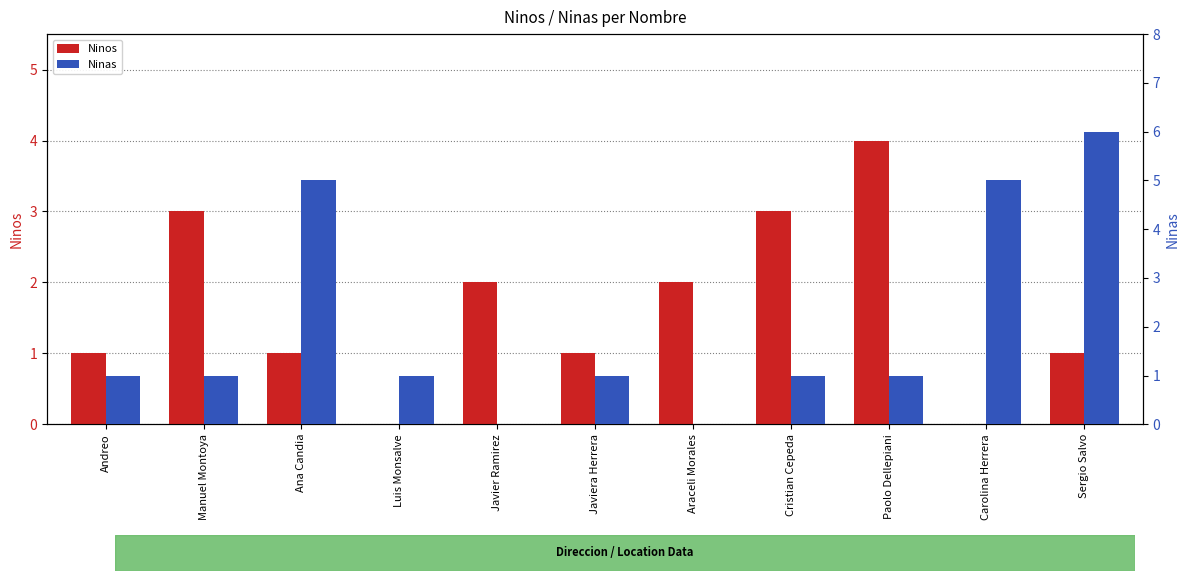

Reading left to right, what are all the values shown in this chart?

Ninos: Andreo=1	Manuel Montoya=3	Ana Candia=1	Luis Monsalve=0	Javier Ramirez=2	Javiera Herrera=1	Araceli Morales=2	Cristian Cepeda=3	Paolo Dellepiani=4	Carolina Herrera=0	Sergio Salvo=1
Ninas: Andreo=1	Manuel Montoya=1	Ana Candia=5	Luis Monsalve=1	Javier Ramirez=0	Javiera Herrera=1	Araceli Morales=0	Cristian Cepeda=1	Paolo Dellepiani=1	Carolina Herrera=5	Sergio Salvo=6